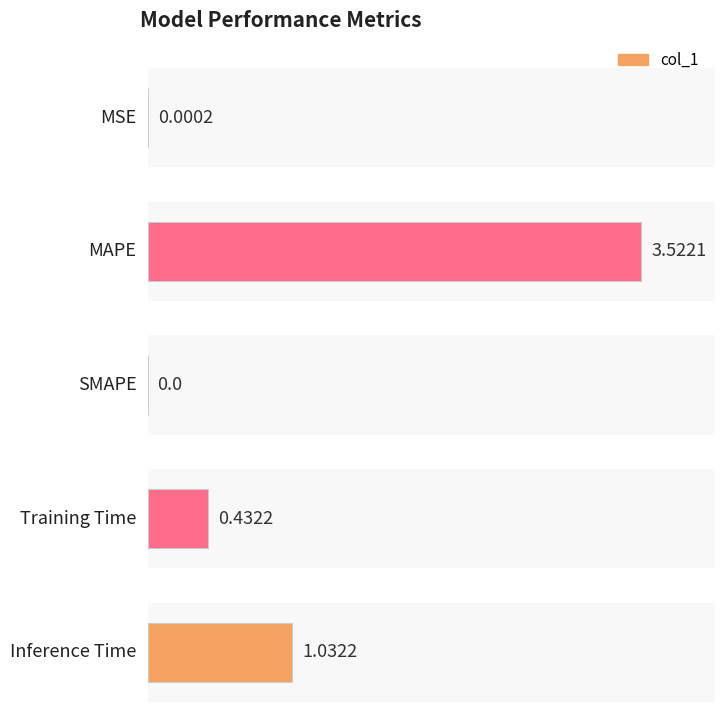

What is the sum of all values?

5.0